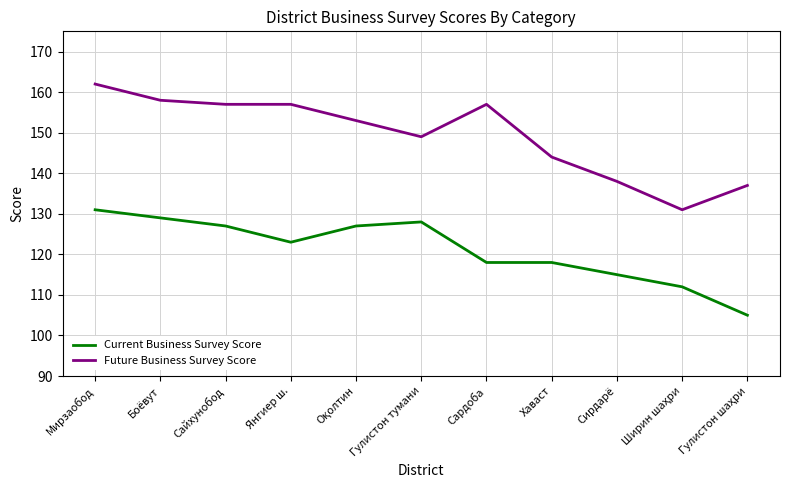

True or false: Future Business Survey Score has a value of 79 at Хаваст.

False